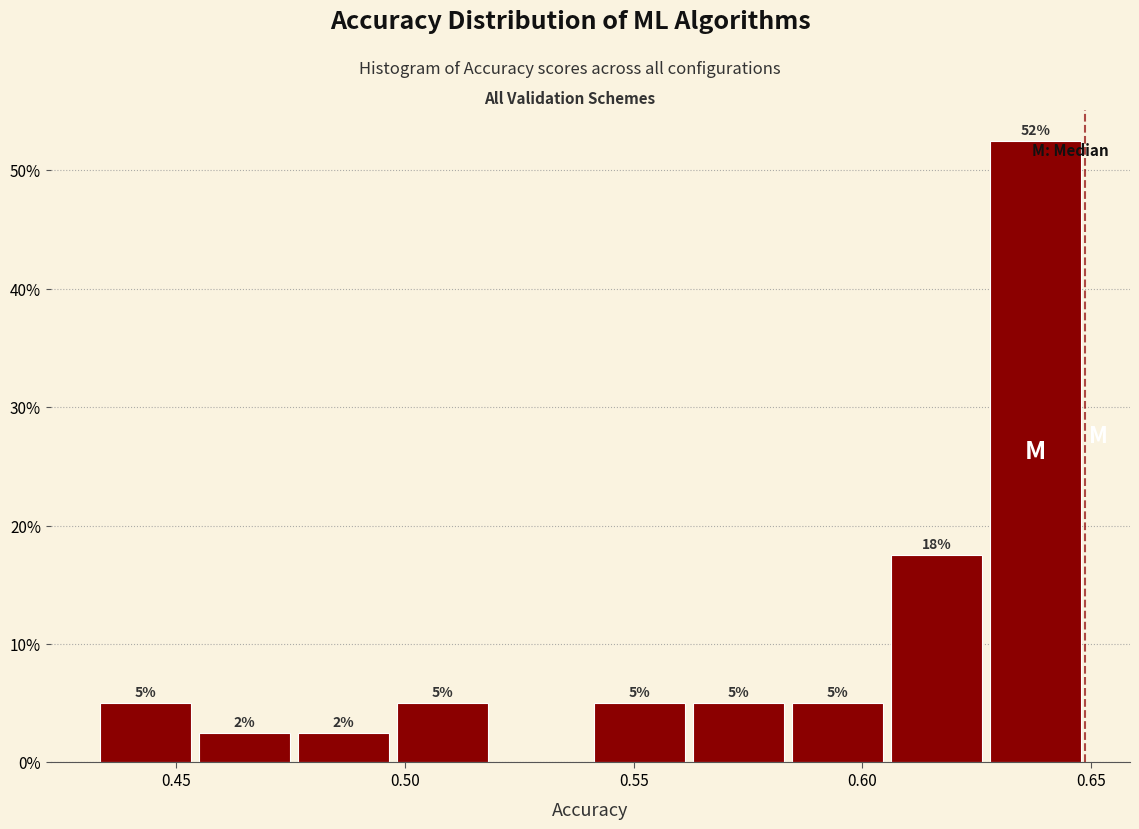

Which range on the x-axis has the tallest bar?

0.625 to 0.650